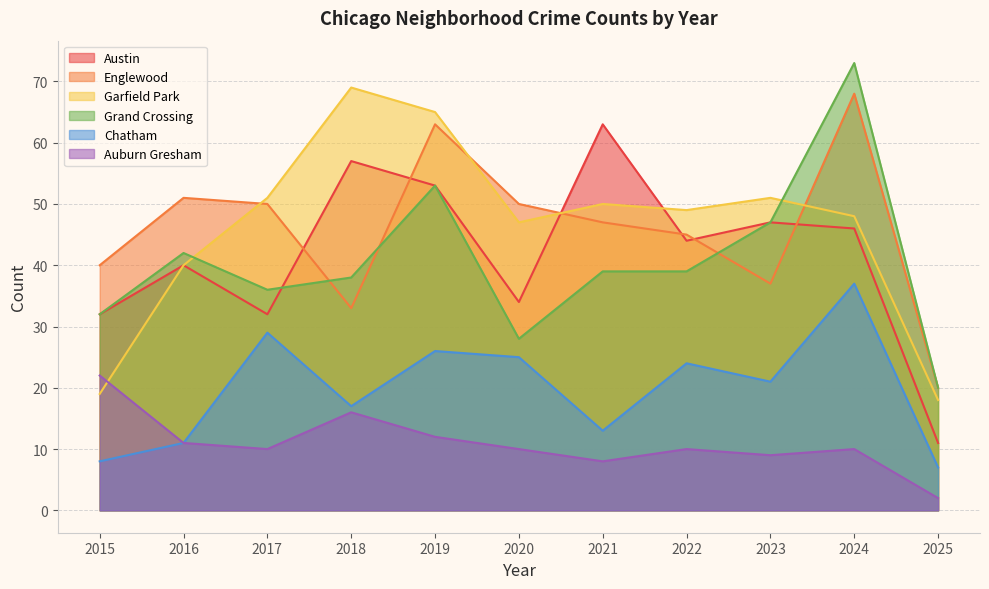

Is it true that Austin equals 34 at 2020?

True